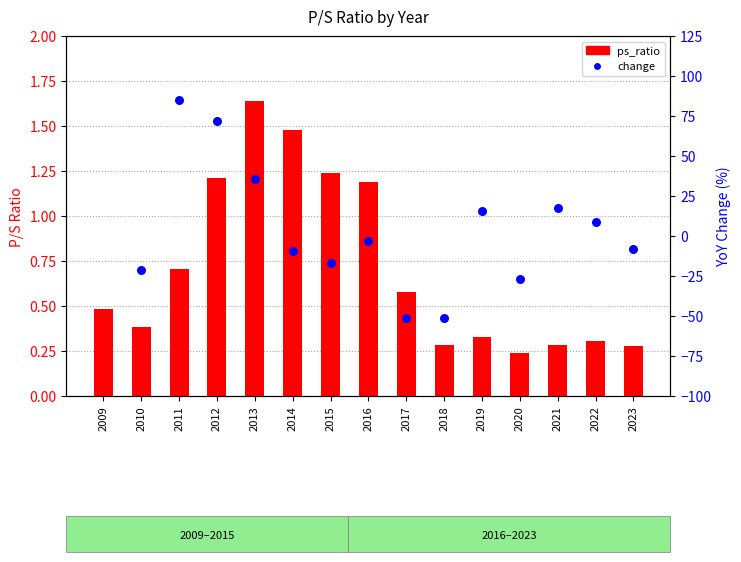

At how many categories does at least one series exceed 43?

2